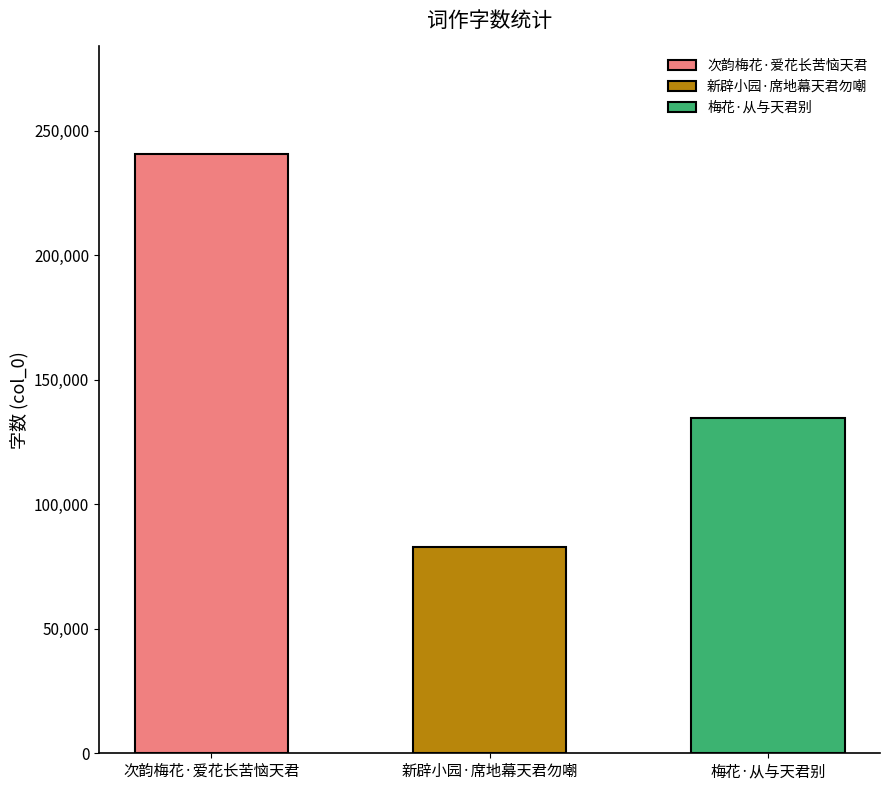

Which has a higher value, 新辟小园·席地幕天君勿嘲 or 次韵梅花·爱花长苦恼天君?

次韵梅花·爱花长苦恼天君